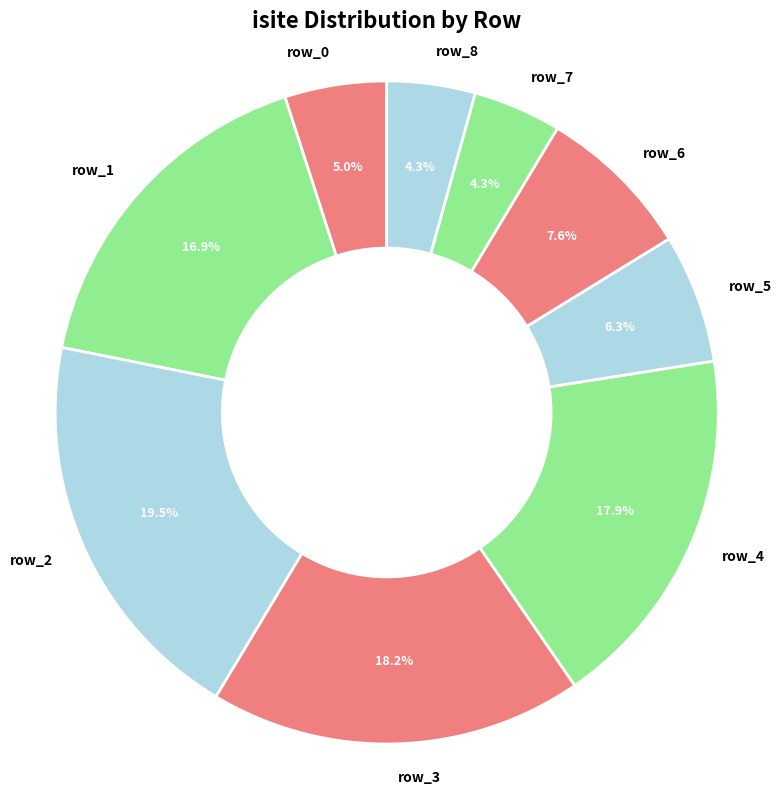

Which slice is the largest?

row_2